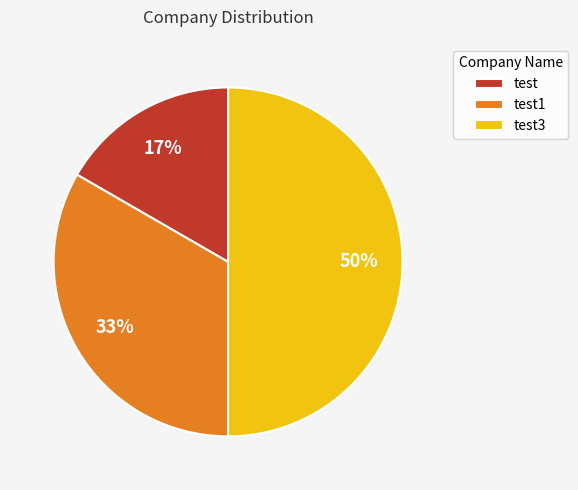

To the nearest percent, what is the average slice percentage?

33%